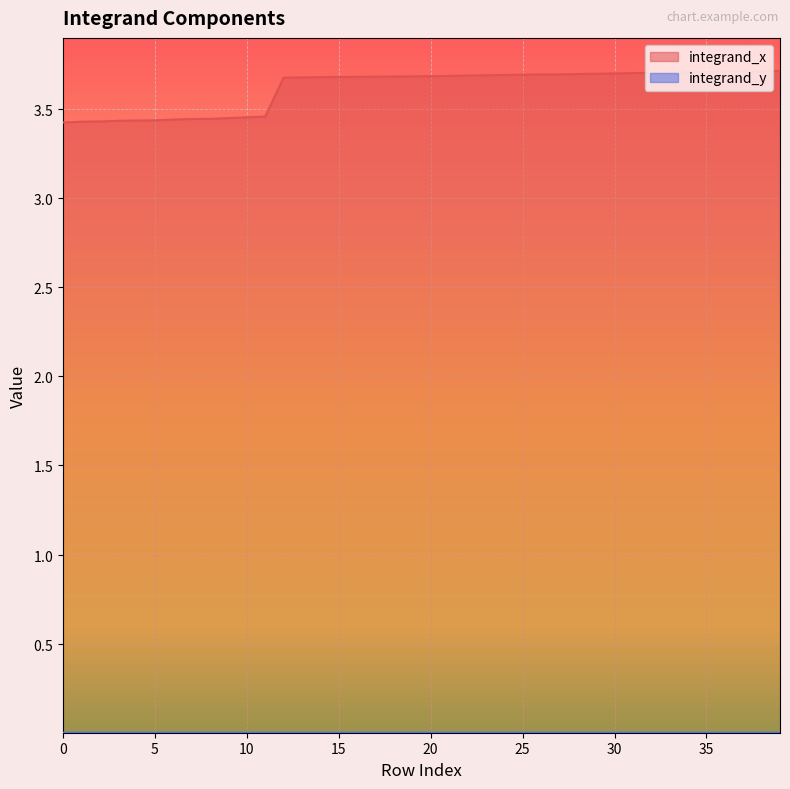

True or false: integrand_y and integrand_x cross at least once.

False